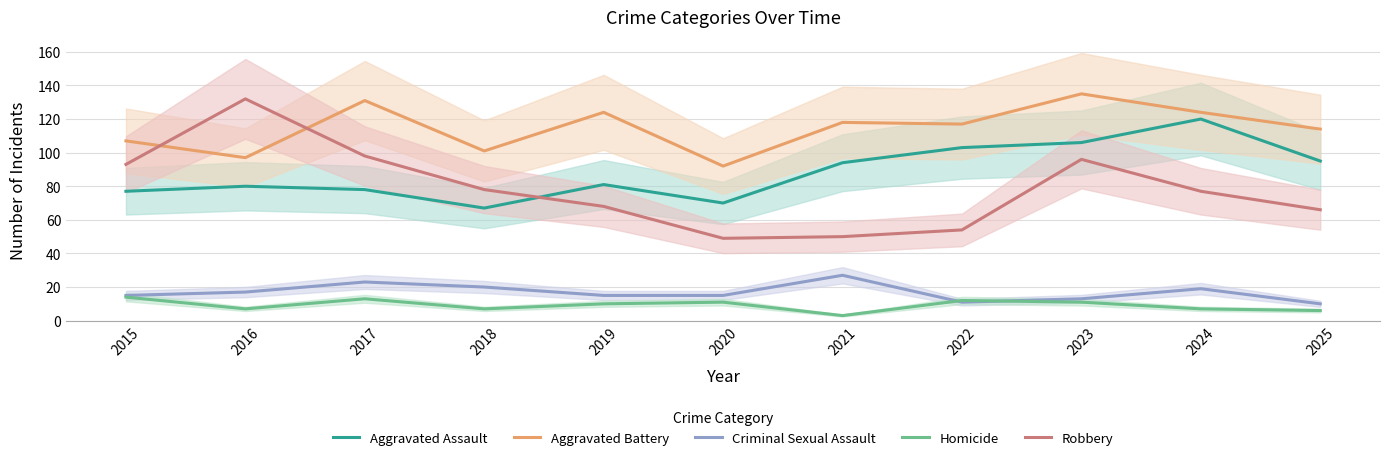

Which series changed the most between 2023 and 2024?

Robbery